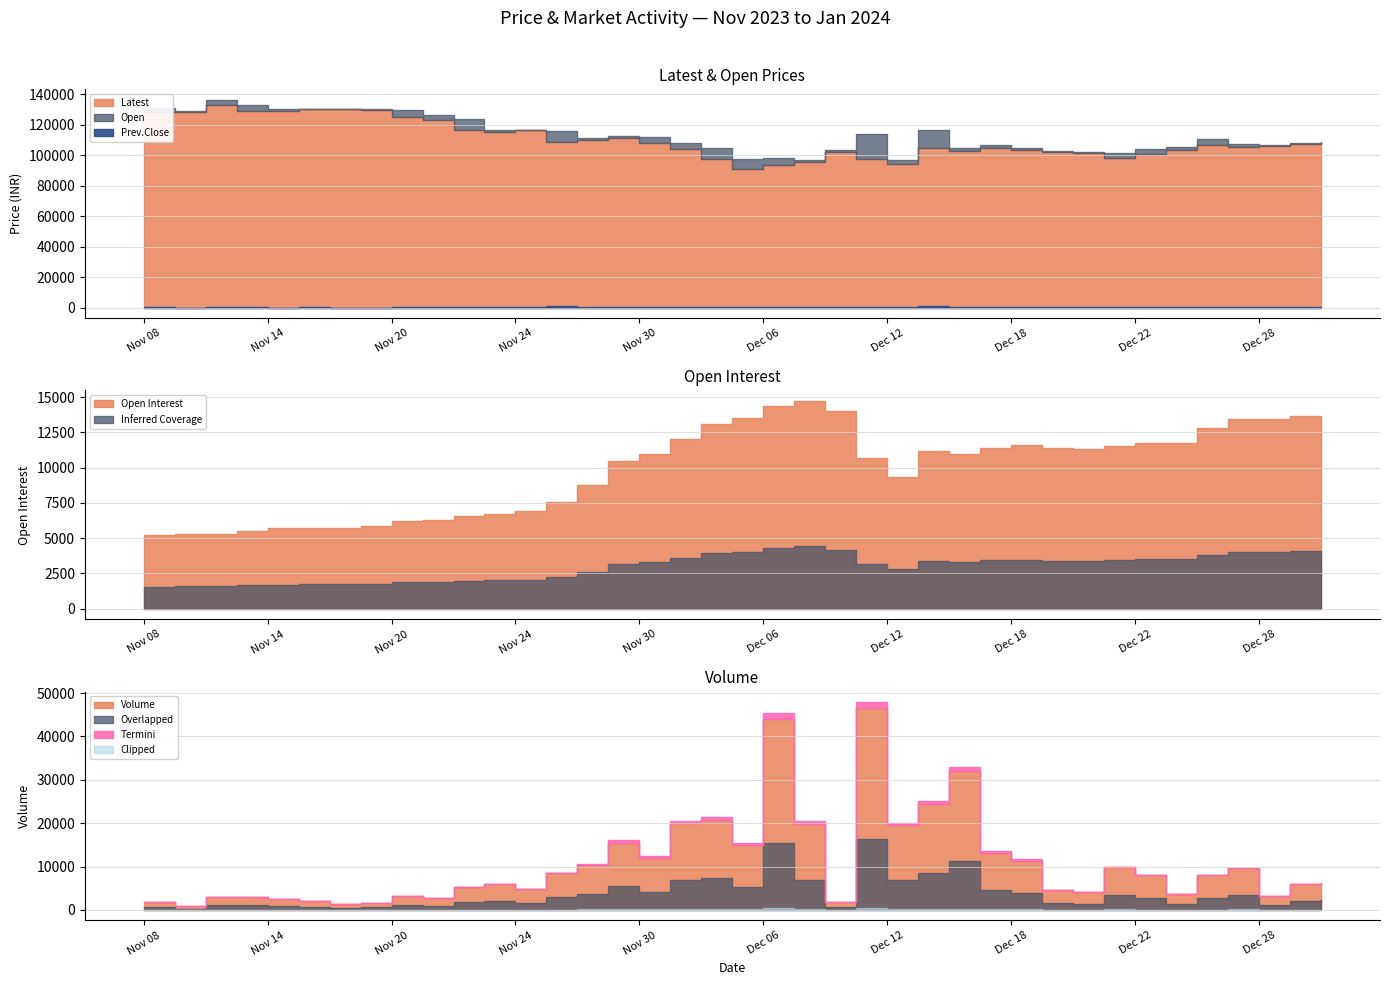

How many interior local peaks does the Volume series have?

10